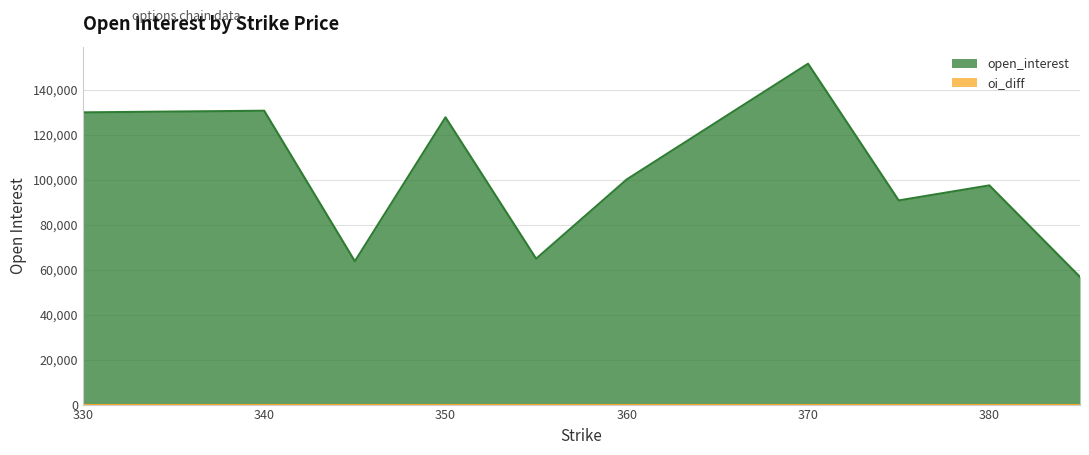

Which series has the widest spread of values?

open_interest